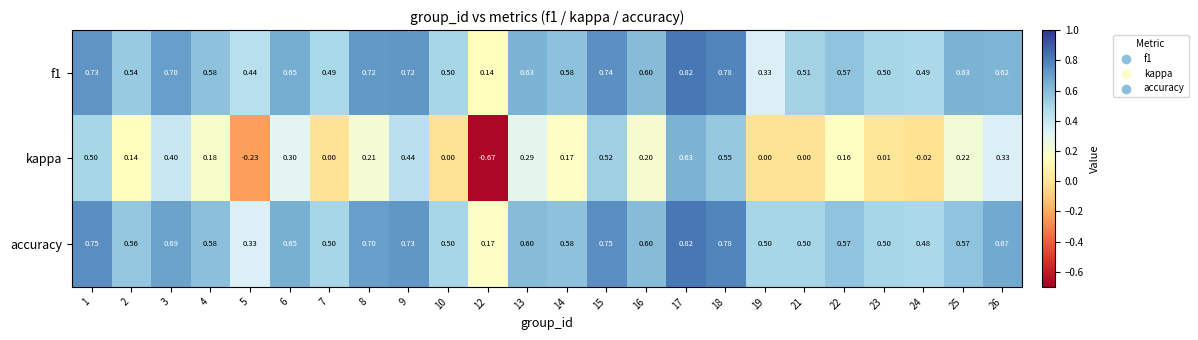

Between 5 and 15, which series saw the biggest shift?

kappa